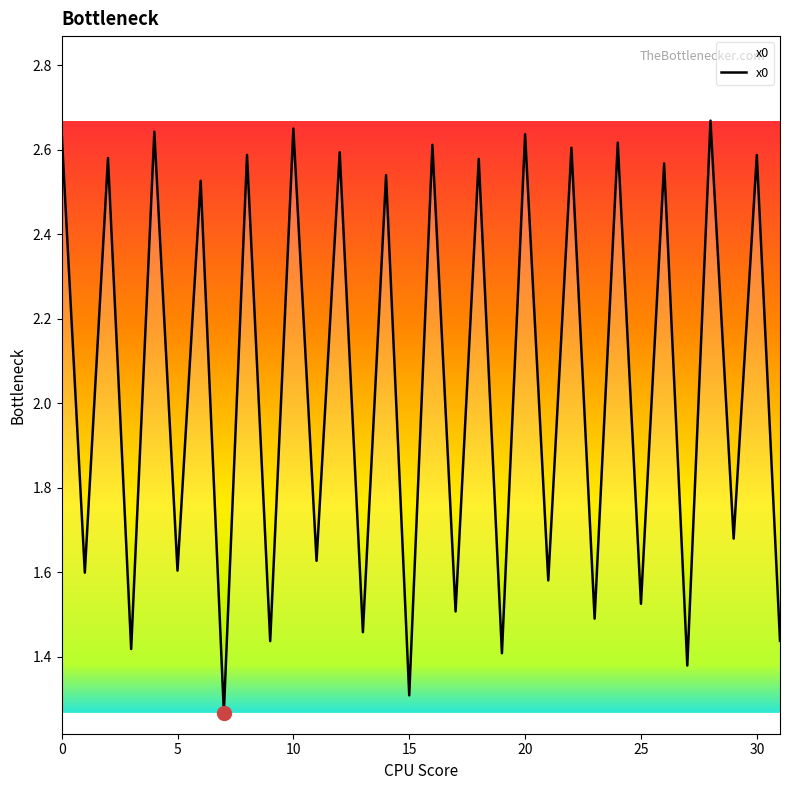

Which category has the lowest value across all series?

7